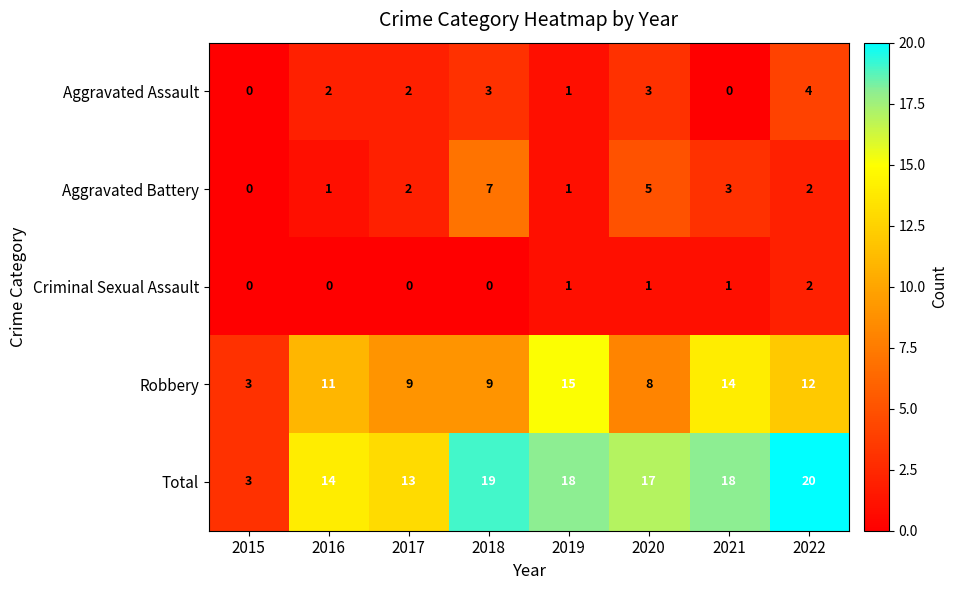

How many categories are shown in the chart?

8